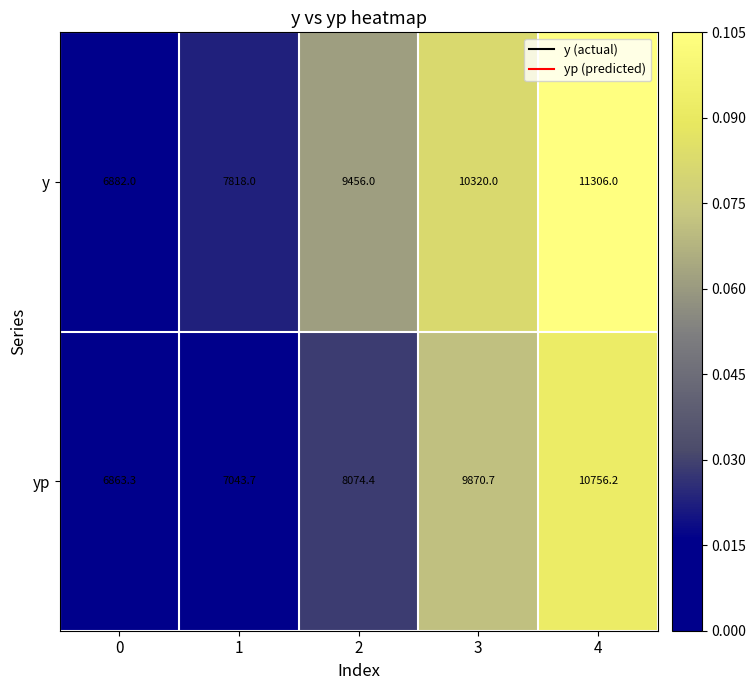

Rank the series by their maximum value, from highest to lowest.

y, yp